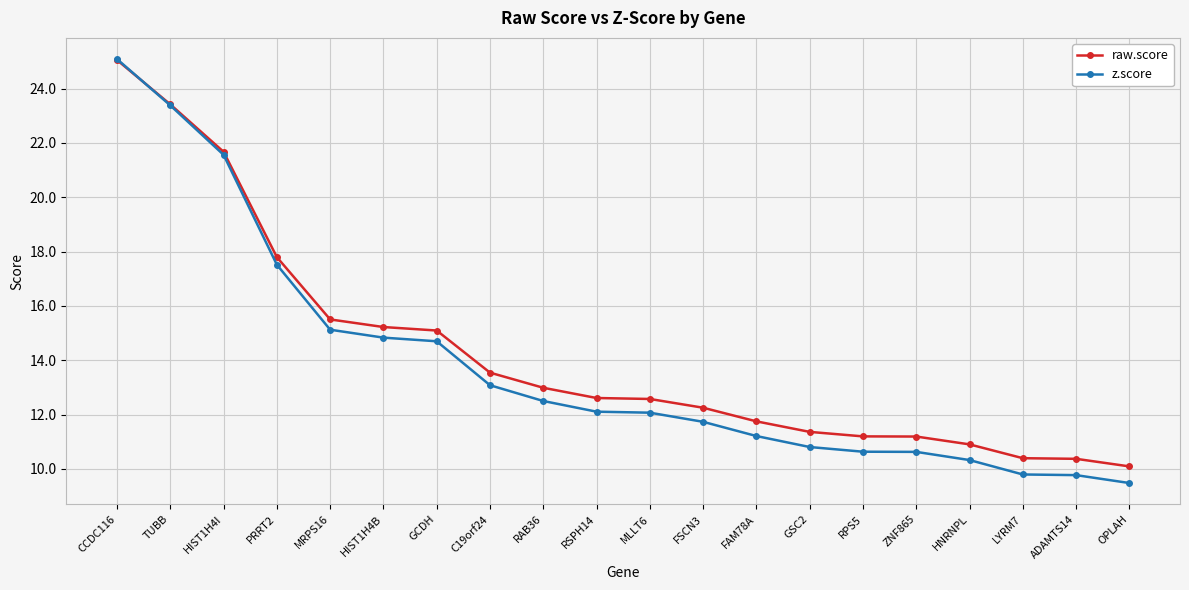

What is the difference between the highest and lowest values at HIST1H4I?

0.1